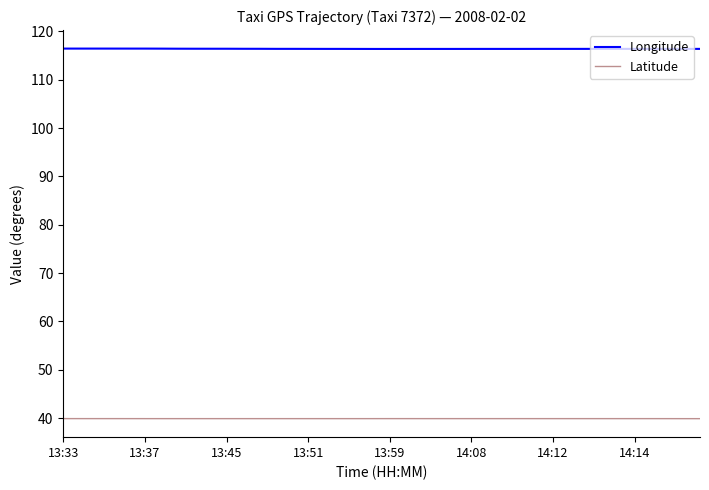

Reading left to right, transcribe all the data shown in this chart.

Longitude: 116.4	116.4	116.4	116.4	116.4	116.4	116.4	116.4	116.4	116.4	116.4	116.4	116.4	116.4	116.4	116.4	116.4	116.4	116.4	116.4	116.4	116.4	116.4	116.4	116.4	116.4	116.4	116.4	116.4	116.4	116.4	116.4	116.4	116.4	116.4	116.4	116.4	116.4	116.4	116.4
Latitude: 39.9	39.9	39.9	39.9	39.9	39.9	39.9	39.9	39.9	39.9	39.9	39.9	39.9	39.9	39.9	39.9	39.9	39.9	39.9	39.9	39.9	39.9	39.9	39.9	39.9	39.9	39.9	39.9	39.9	39.9	39.9	39.9	39.9	39.9	39.9	39.9	39.9	39.9	39.9	39.9